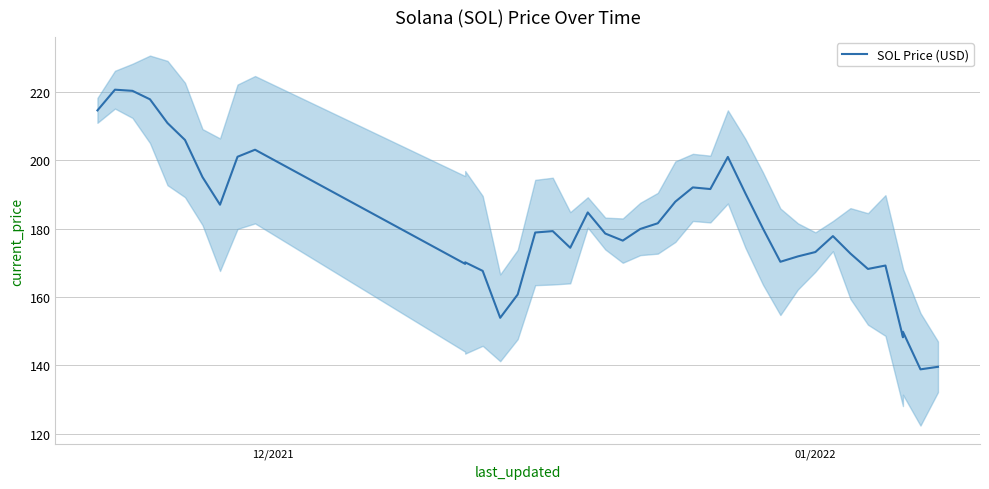

Reading left to right, list all the values displayed in this chart.

214.6	220.6	220.3	217.8	210.9	205.9	195.1	187.0	201.0	203.1	169.7	170.1	167.6	153.9	160.7	178.8	179.2	174.4	184.7	178.5	176.5	179.9	181.6	187.9	192.0	191.6	201.0	190.3	180.1	170.3	171.8	173.1	177.8	172.7	168.2	169.2	148.2	149.8	138.8	139.5